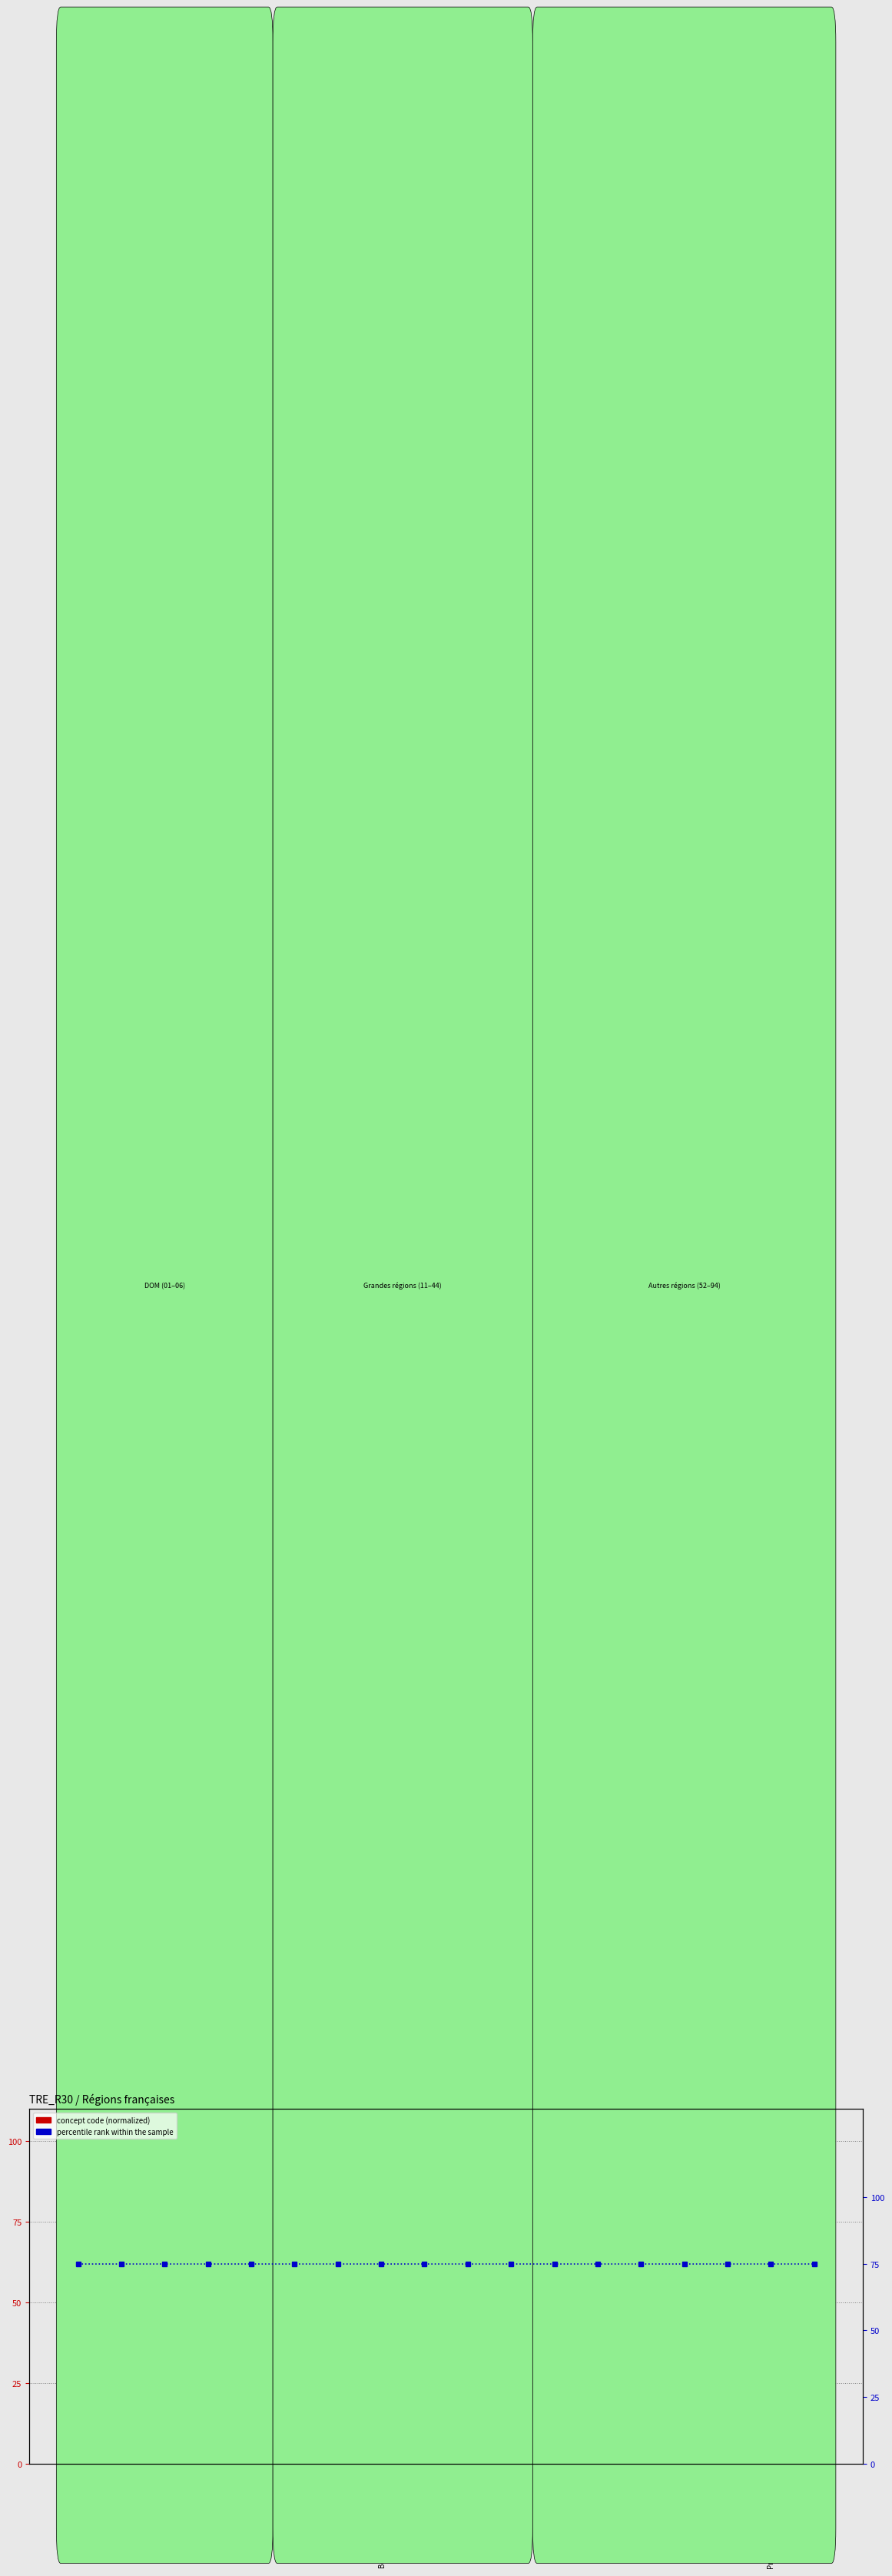

What are all the series names shown in the legend?

concept code (normalized), percentile rank within the sample